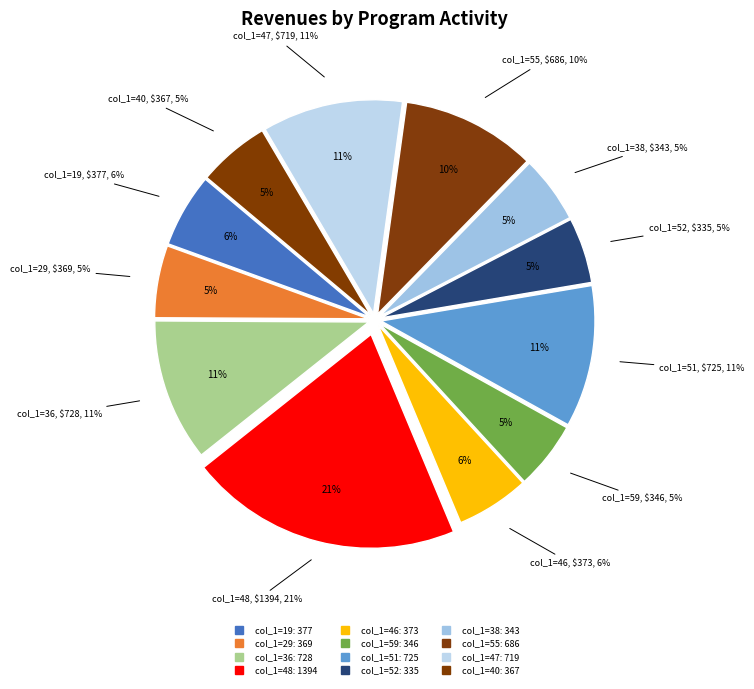

True or false: 51 accounts for 16% of the total.

False